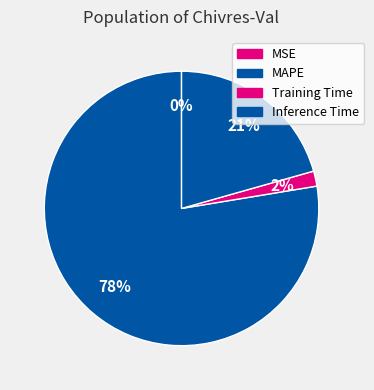

Which has a higher value, Inference Time or MSE?

Inference Time